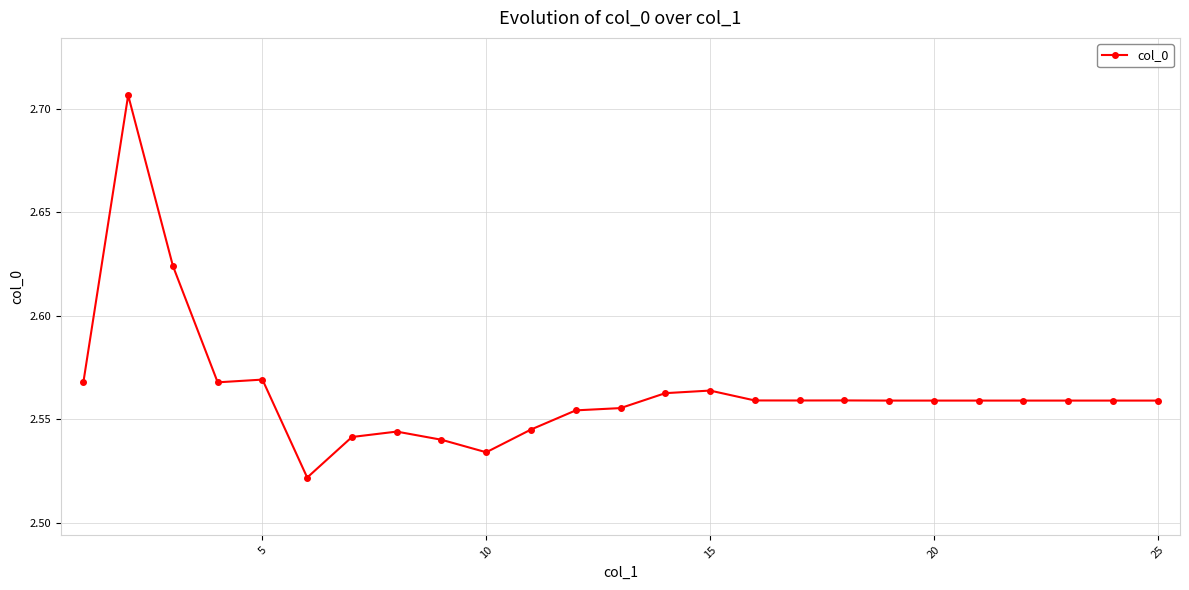

Count the values in the range 2 to 3.

25